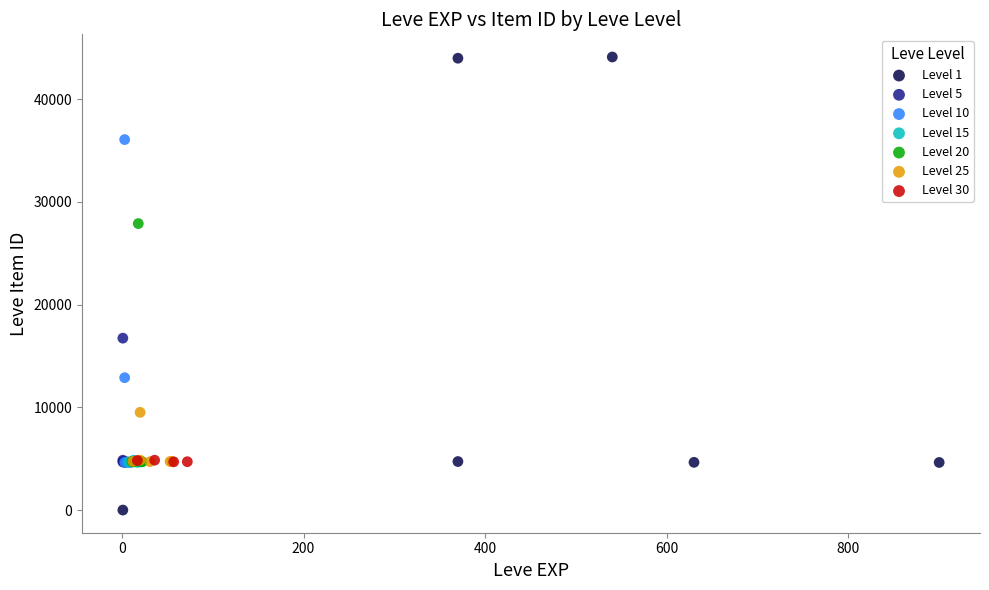

Which series reaches the maximum Y coordinate?

Level 1